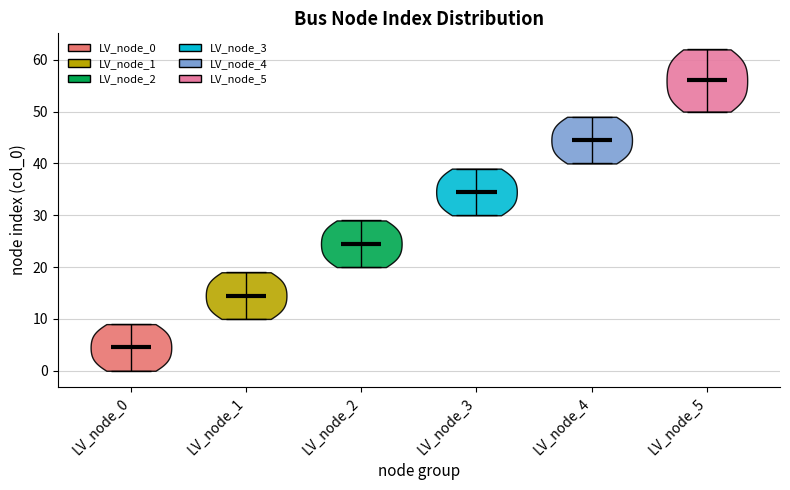

Where does the median line of the violin for LV_node_3 sit on the y-axis? The values are not printed on the chart, so give them approximately, as read against the axis.

35